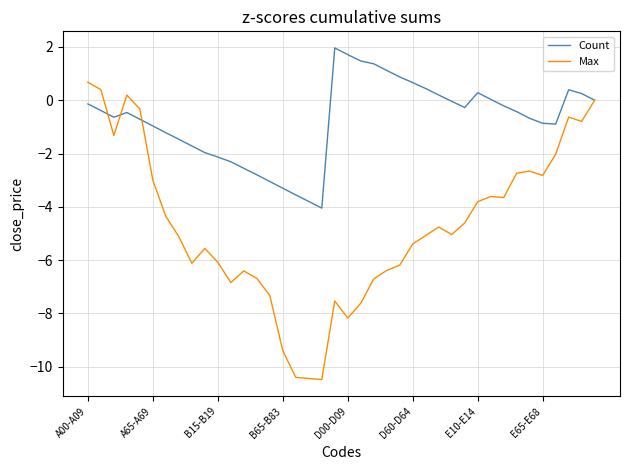

Which series has the largest total across all categories?

Count